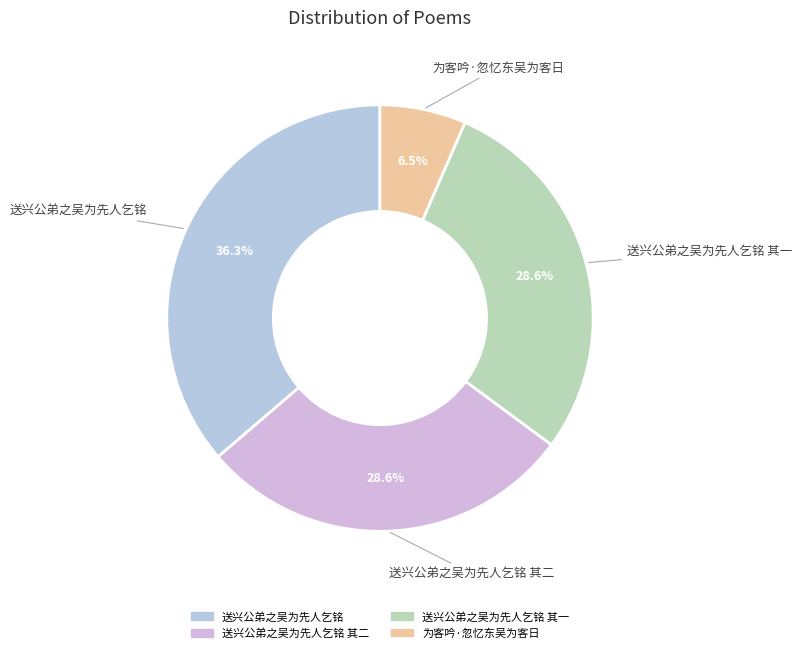

How many segments does this pie chart have?

4